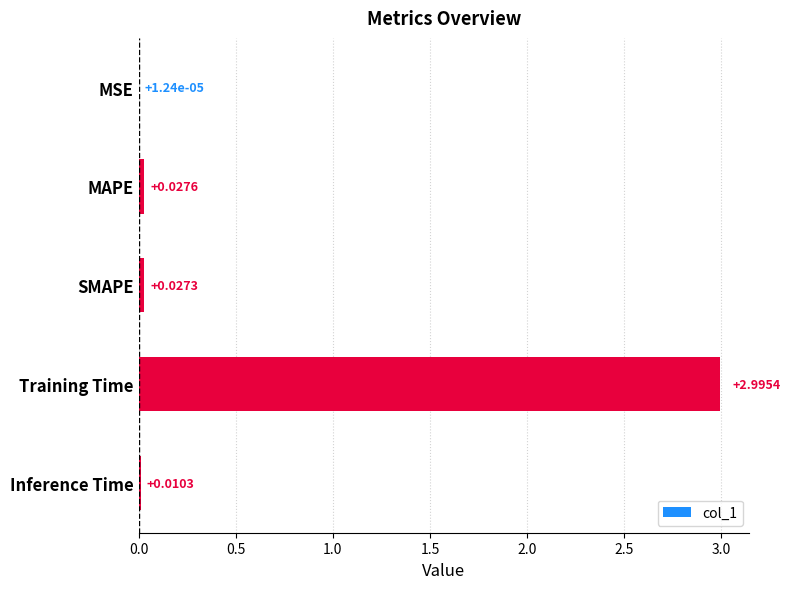

Where is the data nearest to the value 1?

MAPE